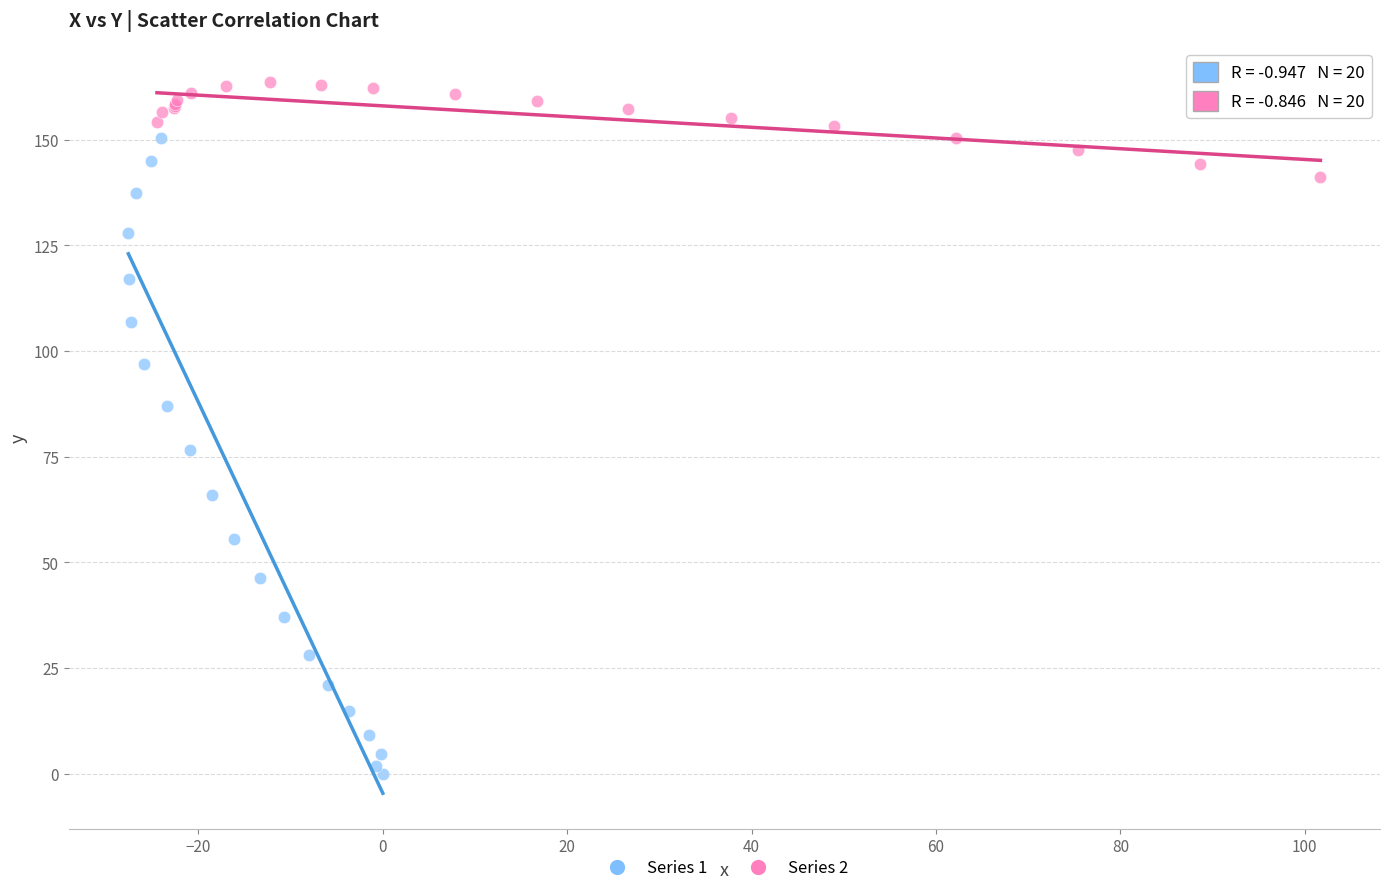

Which series reaches the minimum Y coordinate?

Series 1